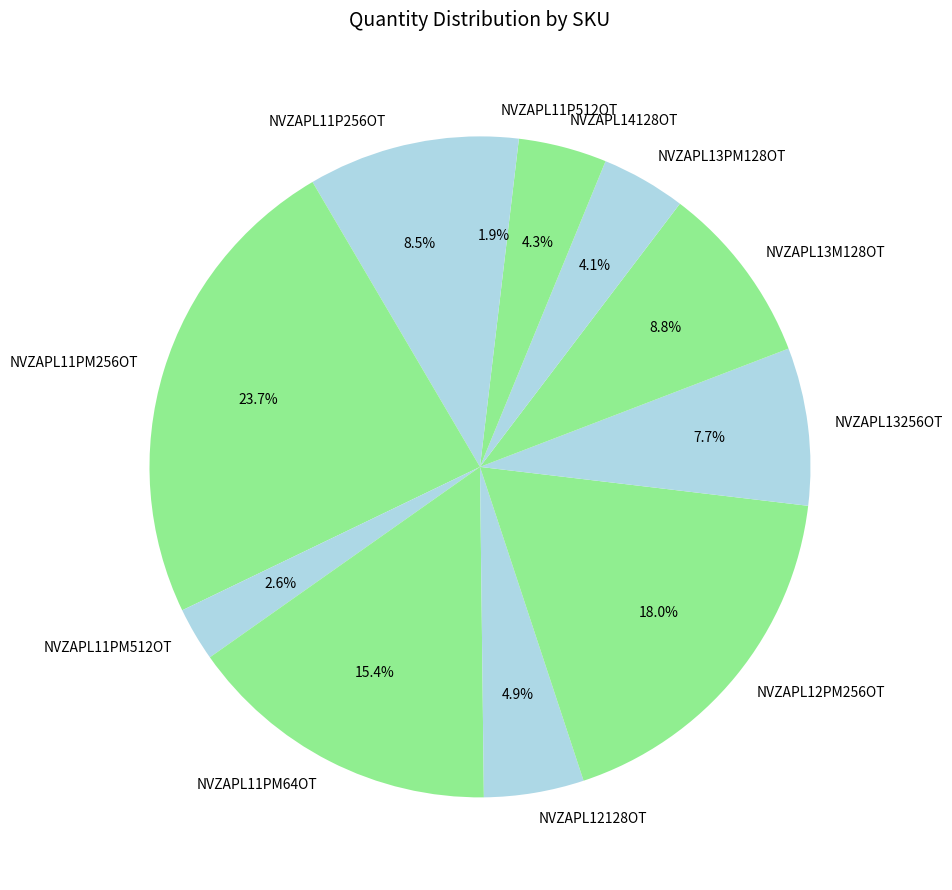

Which category has the biggest portion of the pie?

NVZAPL11PM256OT